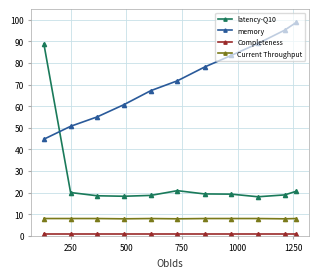

True or false: Current Throughput and memory cross at least once.

False